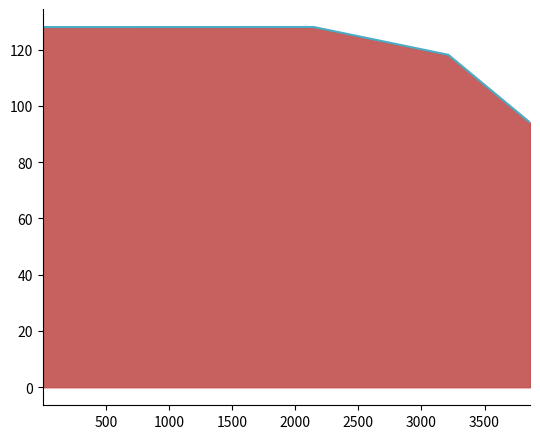

What is the greatest value displayed?

128.0